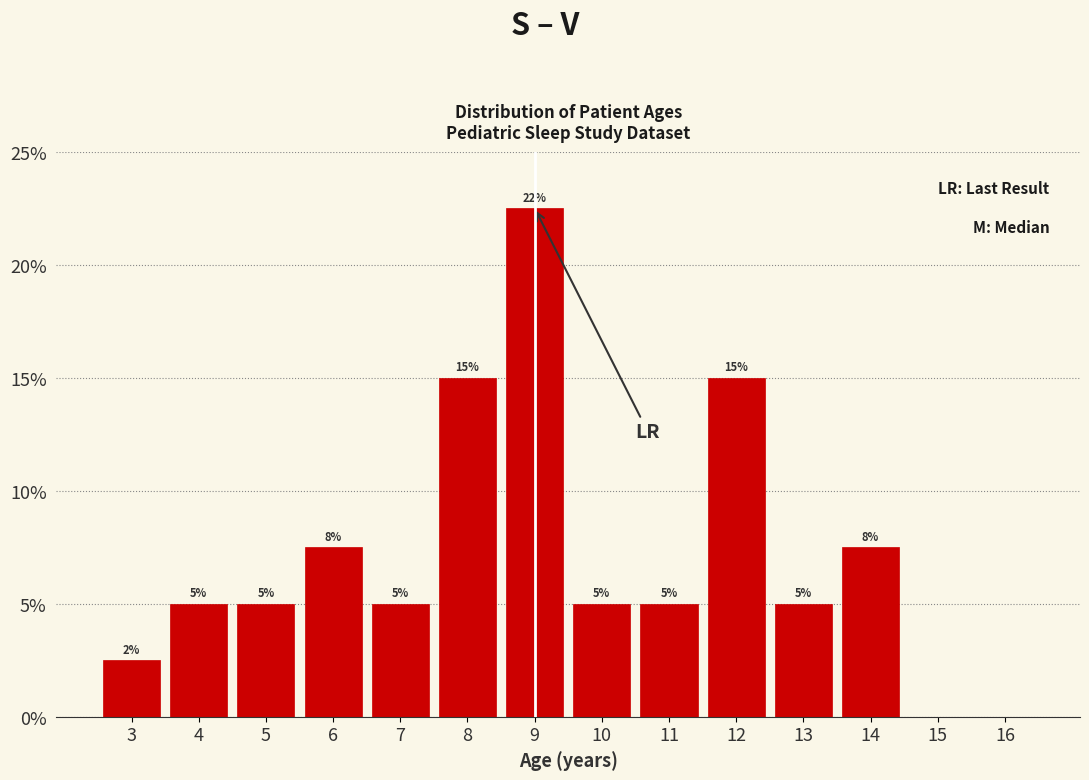

Which range on the x-axis has the tallest bar?

8.5 to 9.5